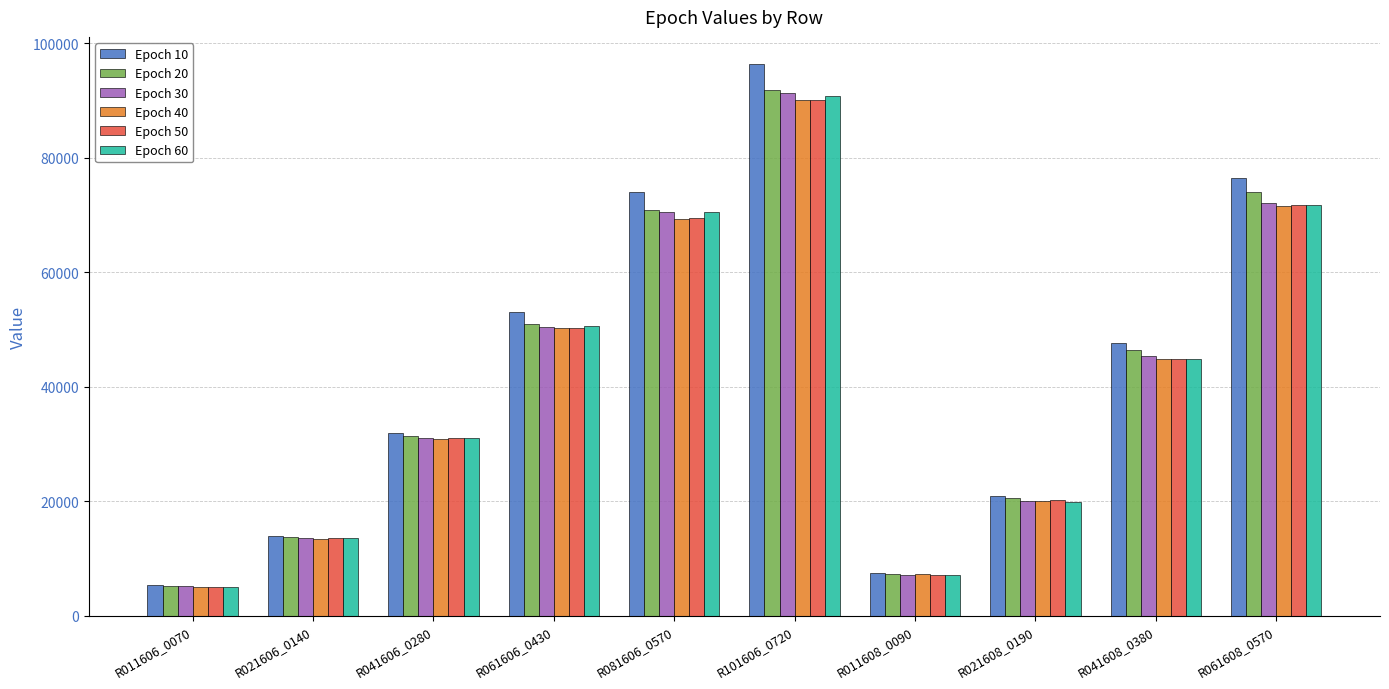

What is the label of the 8th bar from the right?

R041606_0280